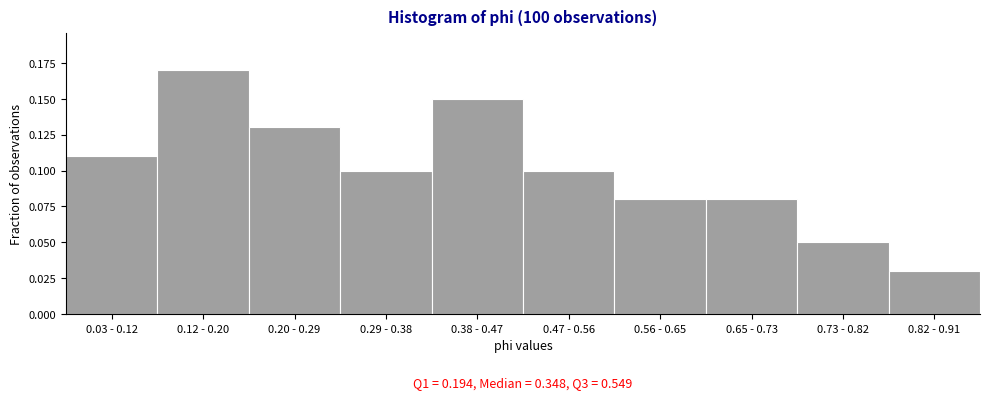

What is the label of the 1st bar from the right?

0.82 - 0.91